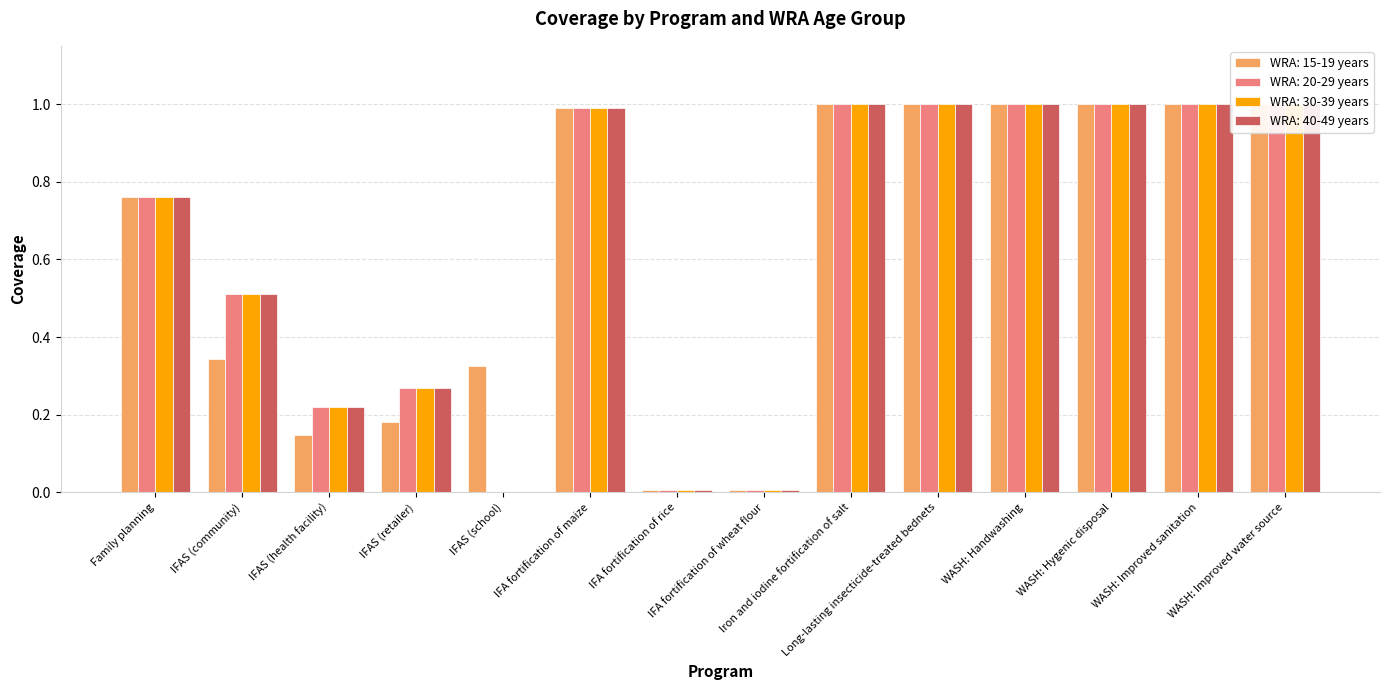

The value of WRA: 15-19 years at Iron and iodine fortification of salt is 1.3. True or false?

False